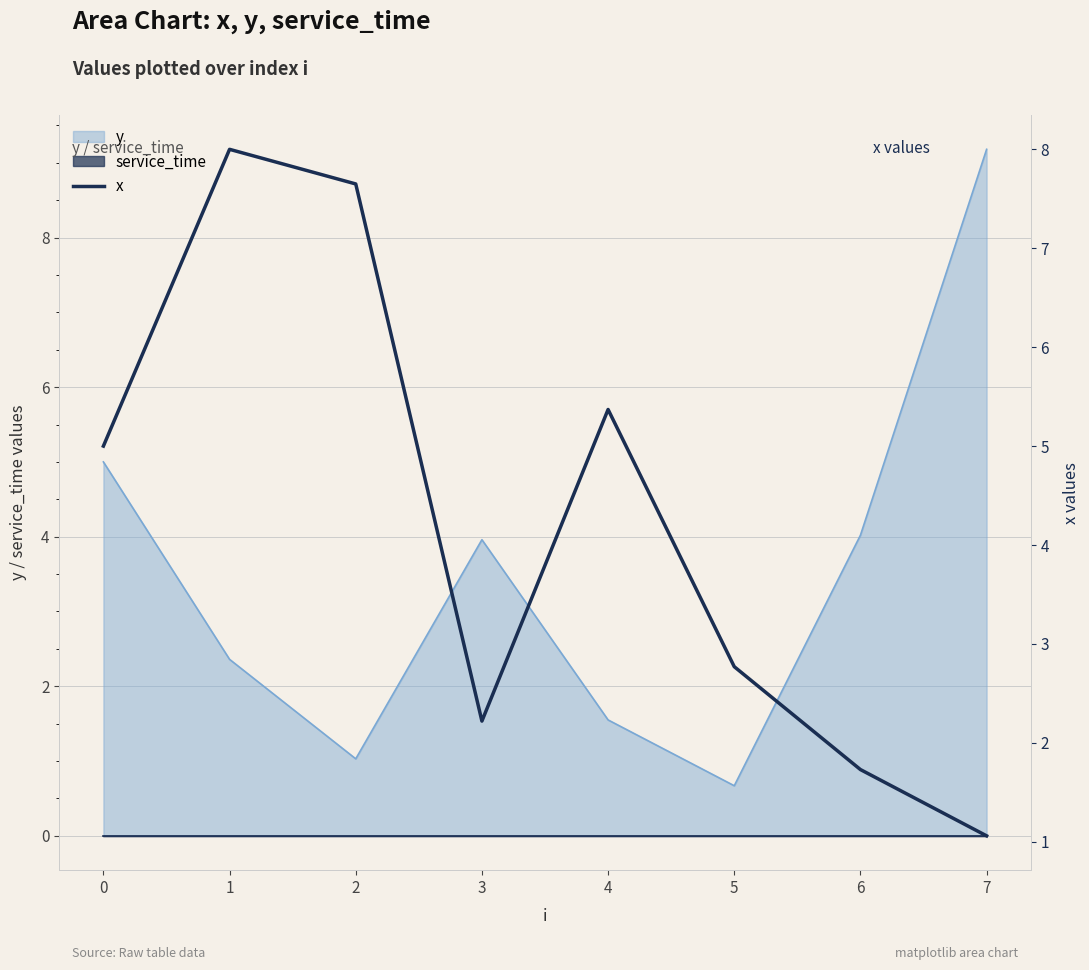

At which label does y reach its peak?

7